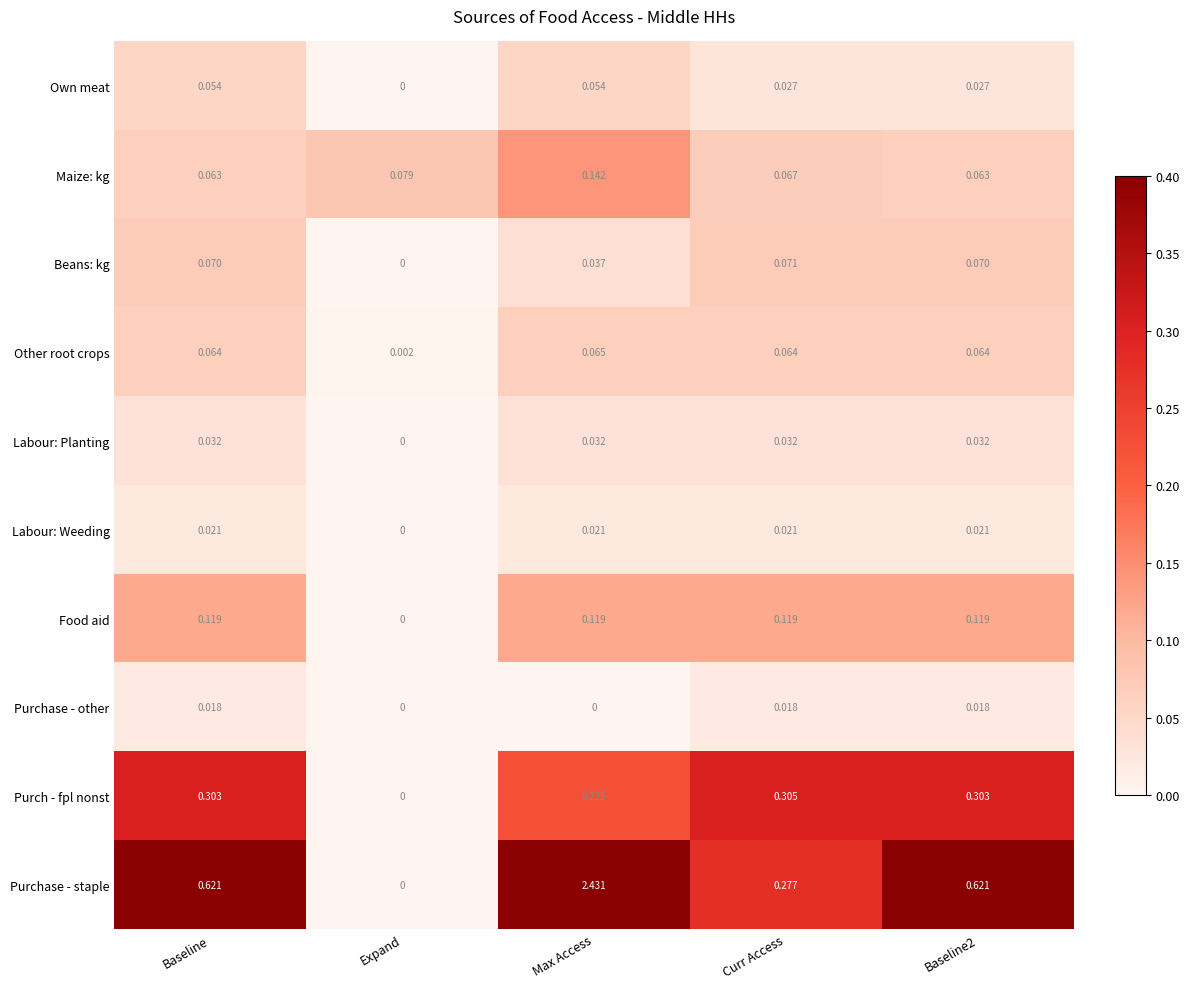

Which series has the largest total across all categories?

Purchase - staple